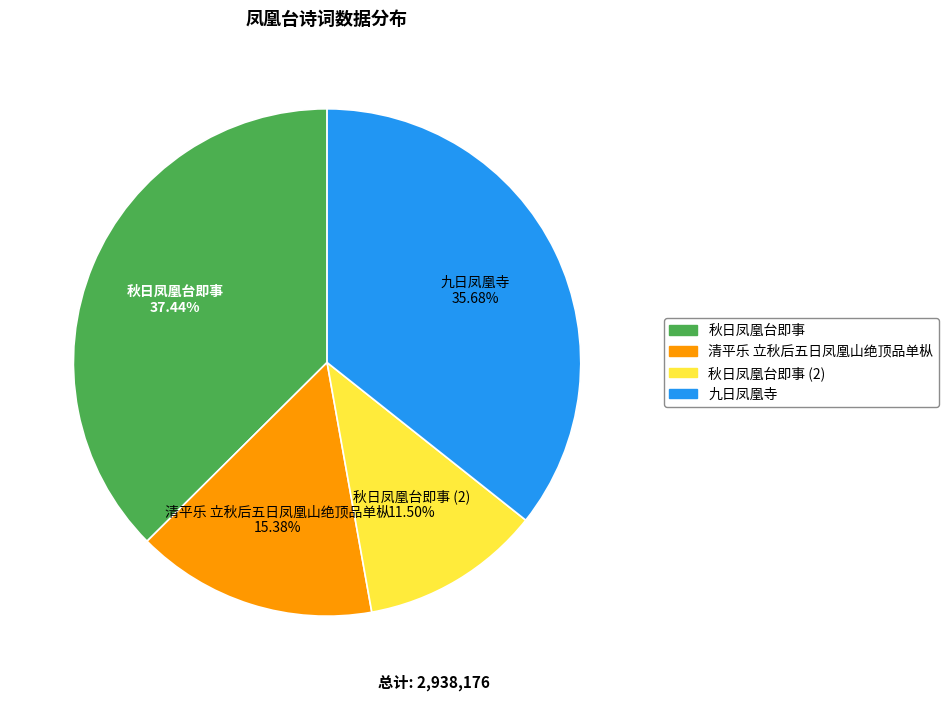

Does any single category account for the majority?

No